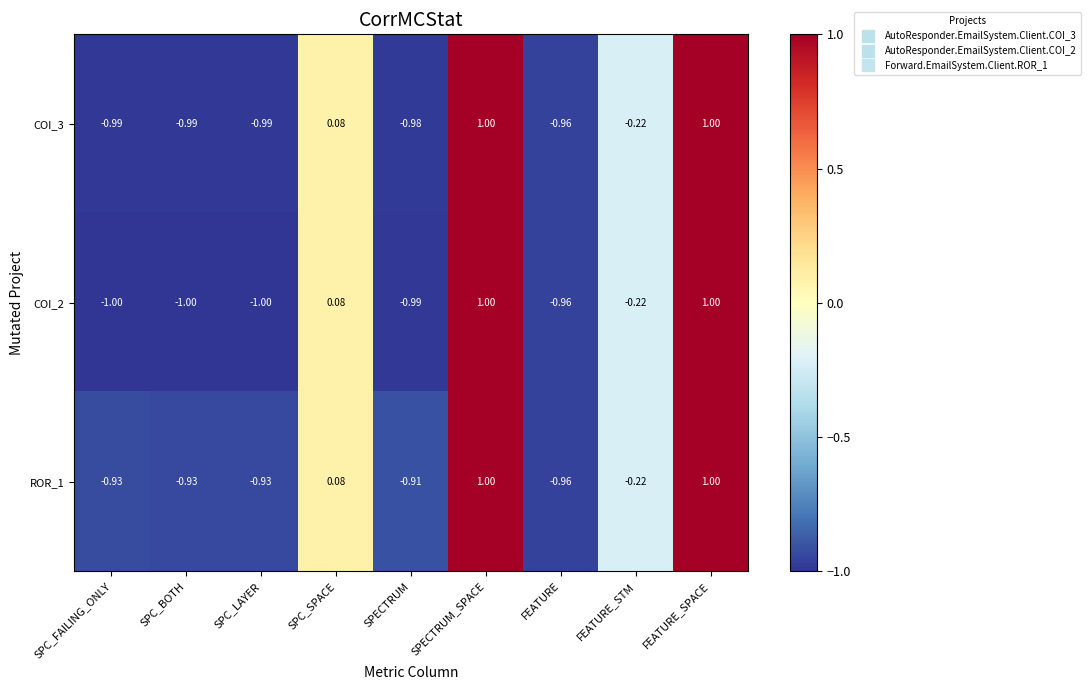

Where is COI_2 nearest to the value 0?

SPC_SPACE